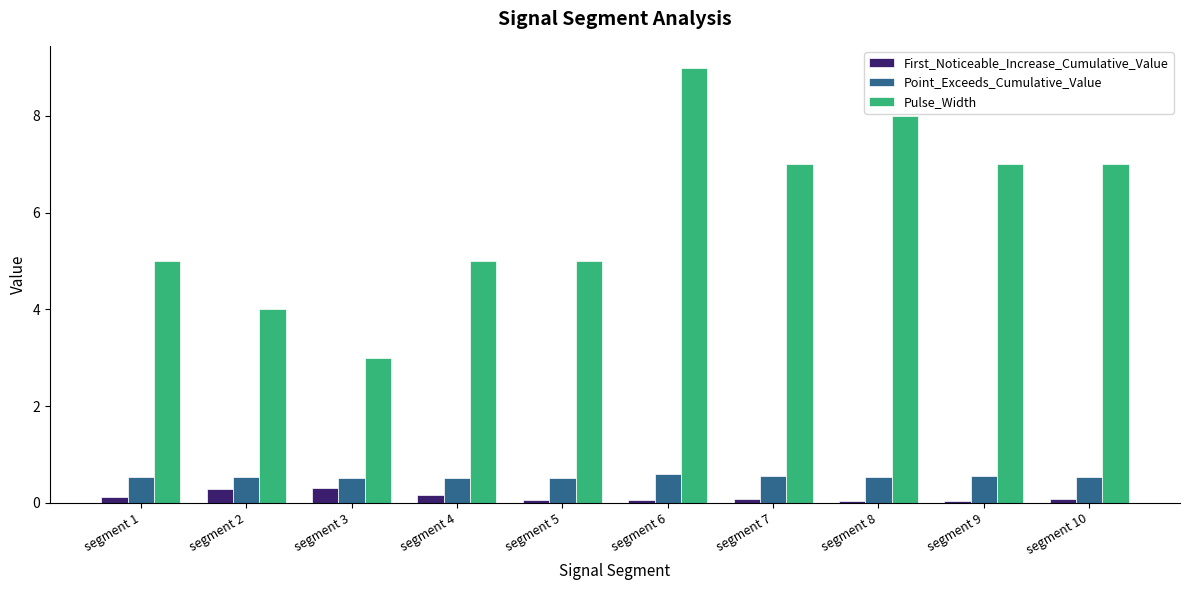

What is the difference between the highest and lowest values at segment 9?

7.0